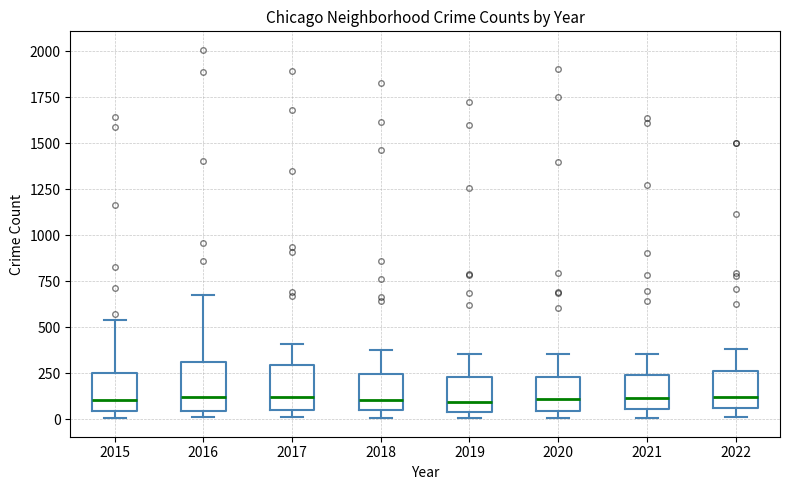

Reading left to right, read every box against the y-axis: the position of its median line, the range the box covers, and the ends of its whiskers. The values are not printed on the chart, so give them approximately, as read against the axis.

2015: median 100, box 50 to 250, whiskers 0 to 550
2016: median 100, box 50 to 300, whiskers 0 to 650
2017: median 100, box 50 to 300, whiskers 0 to 400
2018: median 100, box 50 to 250, whiskers 0 to 400
2019: median 100, box 50 to 250, whiskers 0 to 350
2020: median 100, box 50 to 250, whiskers 0 to 350
2021: median 100, box 50 to 250, whiskers 0 to 350
2022: median 100, box 50 to 250, whiskers 0 to 400